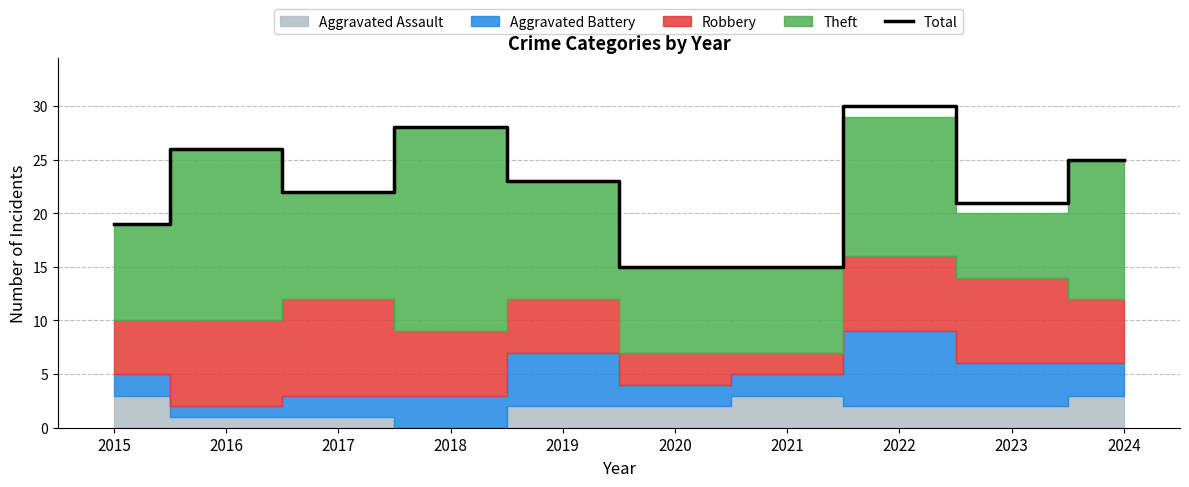

List the labels in order of value, largest first.

2022, 2018, 2016, 2024, 2019, 2017, 2023, 2015, 2020, 2021